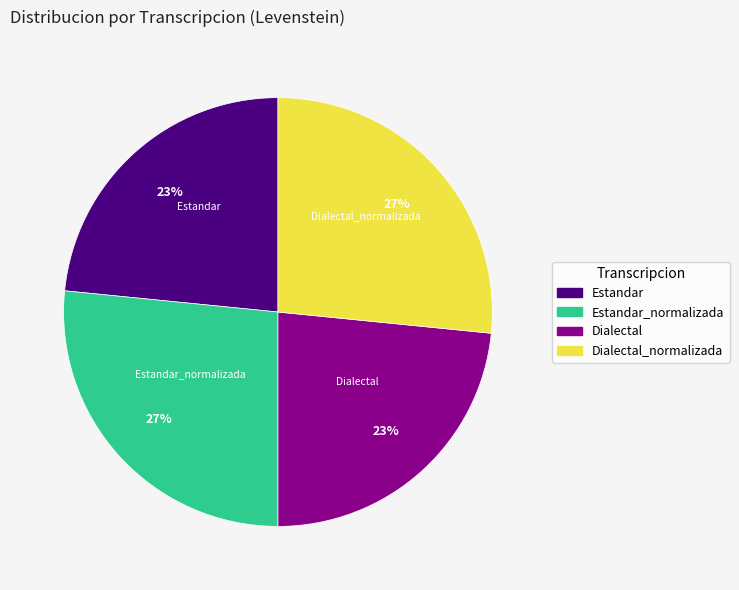

To the nearest percent, what is the average slice percentage?

25%